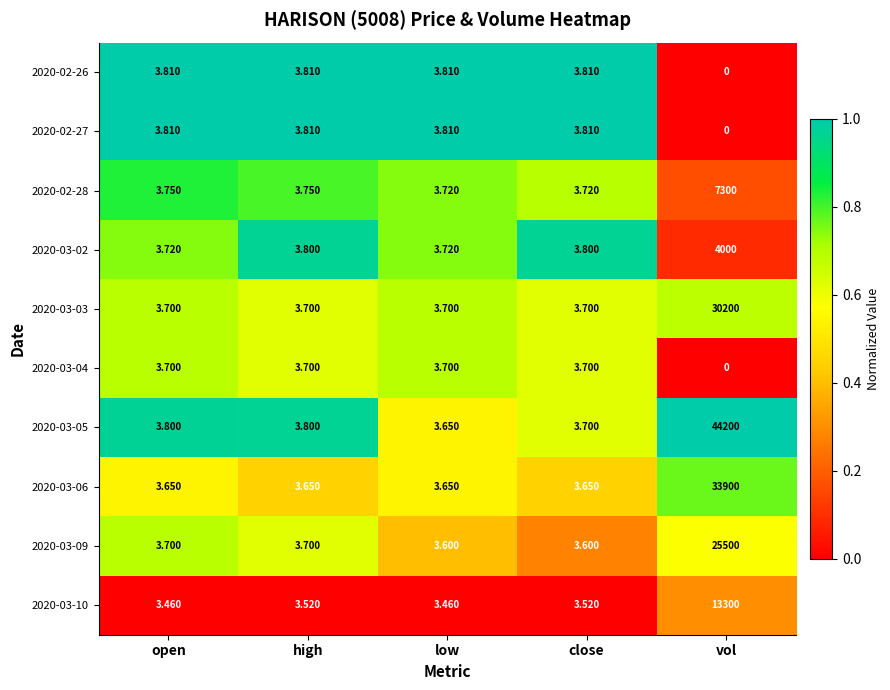

At which category is the sum across all series the highest?

vol